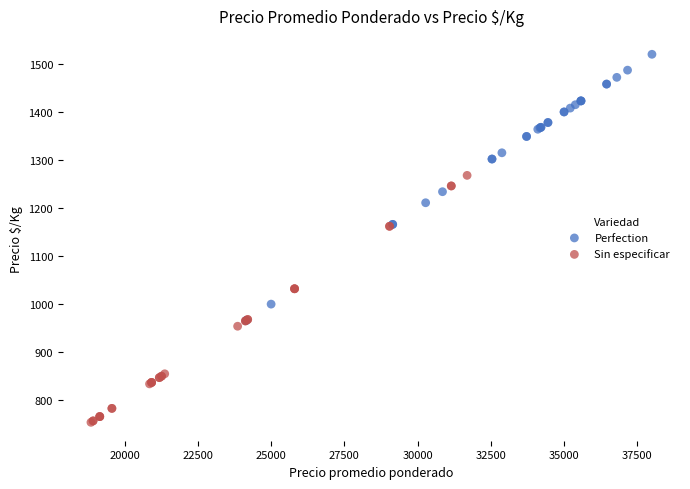

What are all the series names shown in the legend?

Perfection, Sin especificar